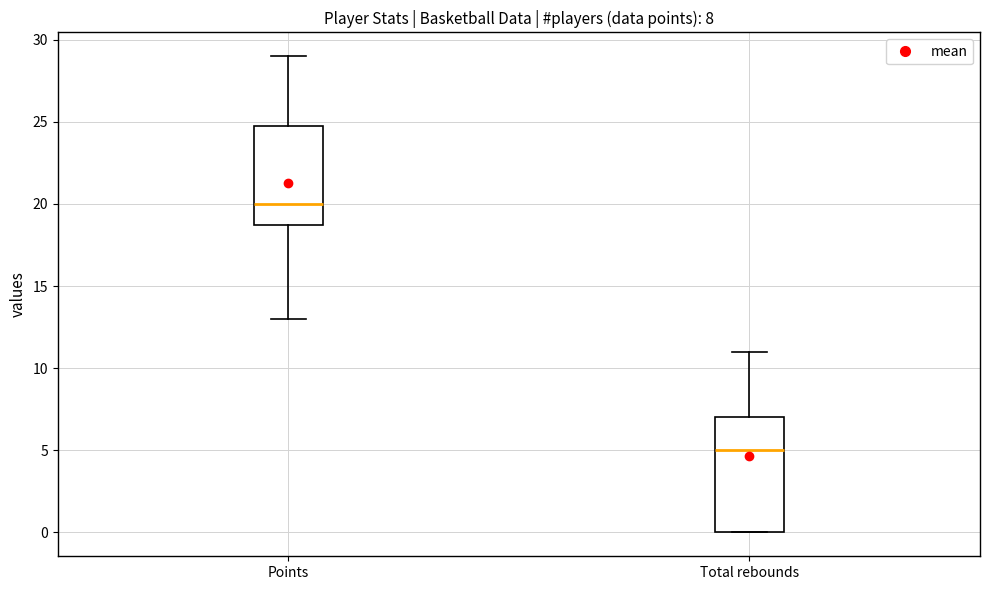

Comparing the boxes themselves (not the whiskers), which one is the tallest?

Total rebounds